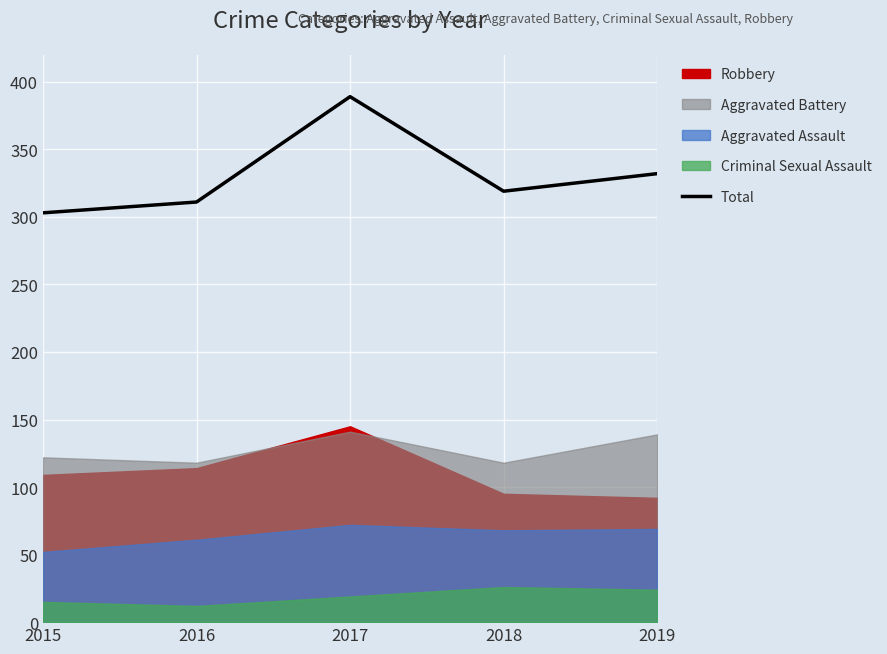

Which category has the highest value in the Total series?

2017